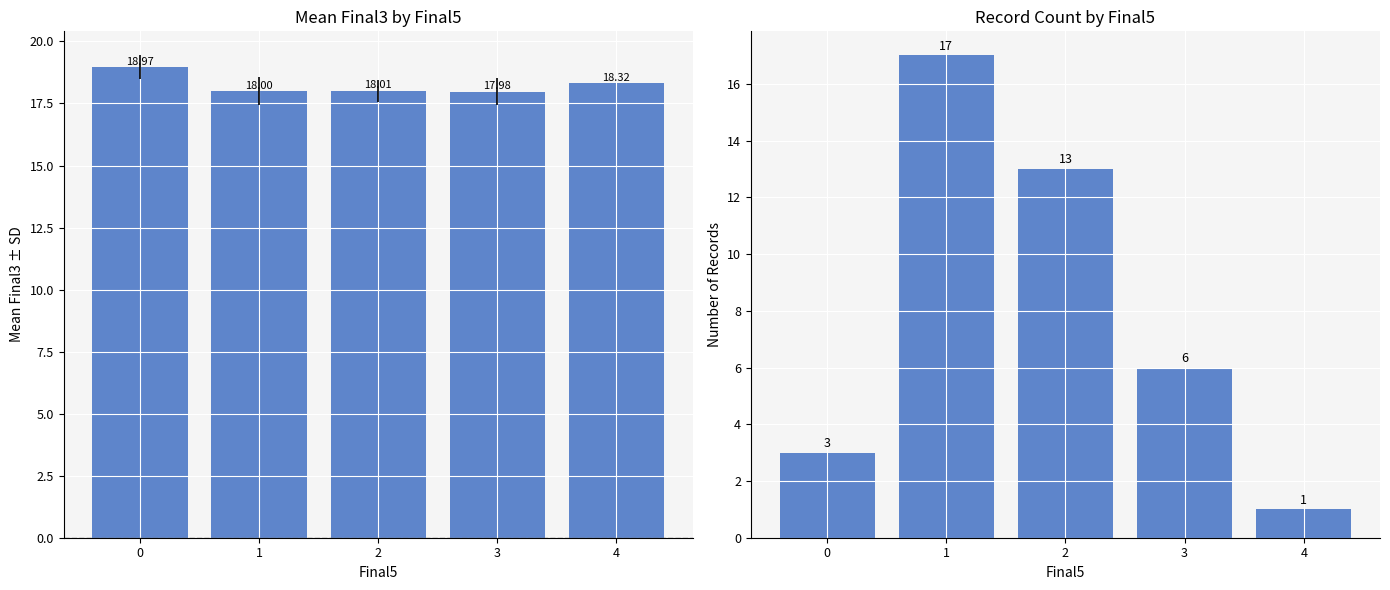

List the series in order of their peak value, lowest first.

Count, Mean Final3